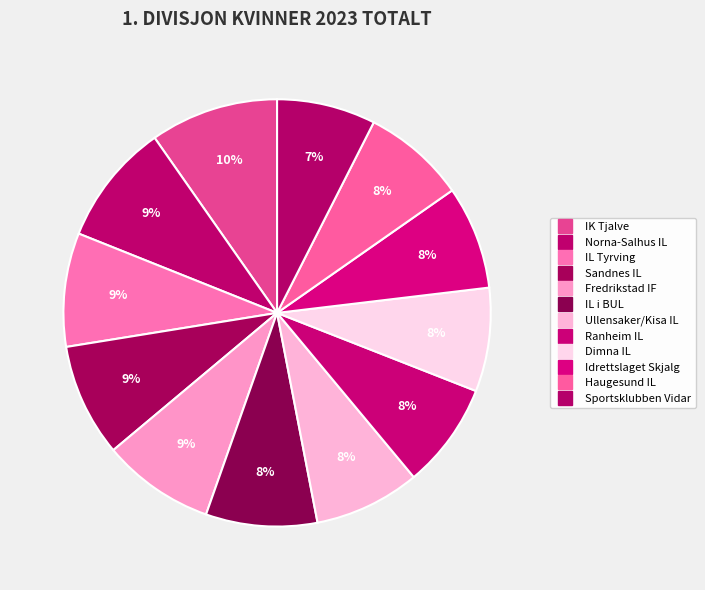

Rank the categories by value from lowest to highest.

Sportsklubben Vidar, Haugesund IL, Idrettslaget Skjalg, Dimna IL, Ranheim IL, Ullensaker/Kisa IL, IL i BUL, Fredrikstad IF, Sandnes IL, IL Tyrving, Norna-Salhus IL, IK Tjalve